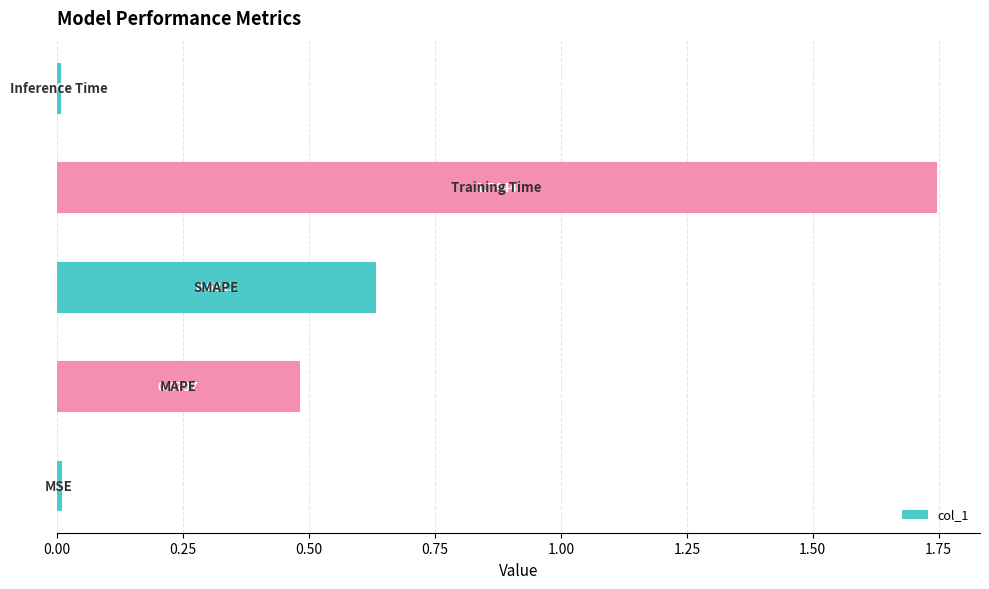

What is the sum of all values?

2.9